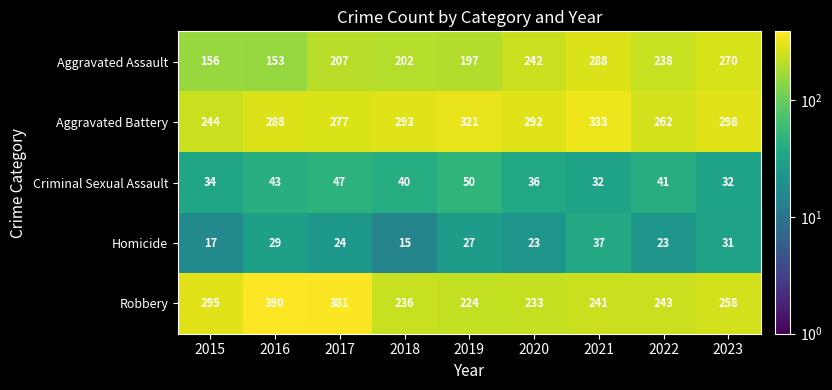

What is the maximum value shown in the chart?

390